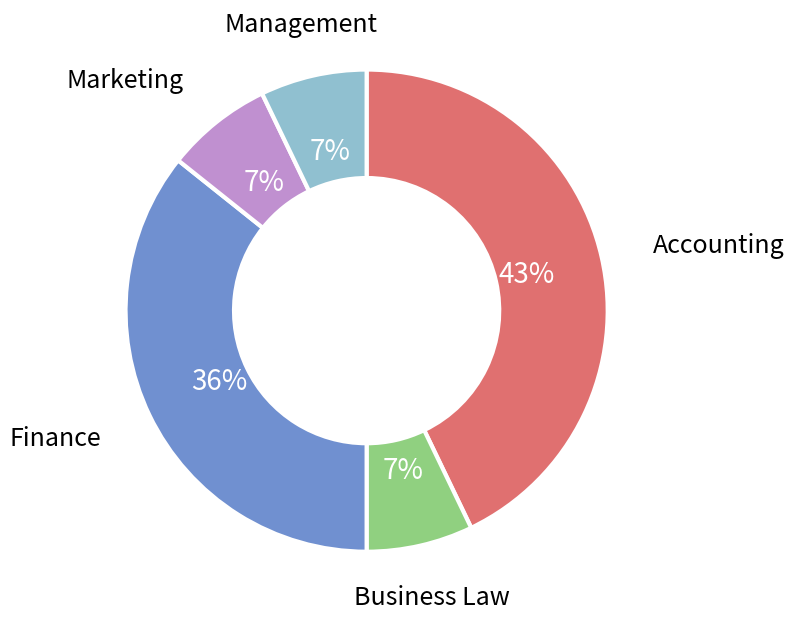

To the nearest percent, what is the difference between the largest and smallest slice percentages?

36%